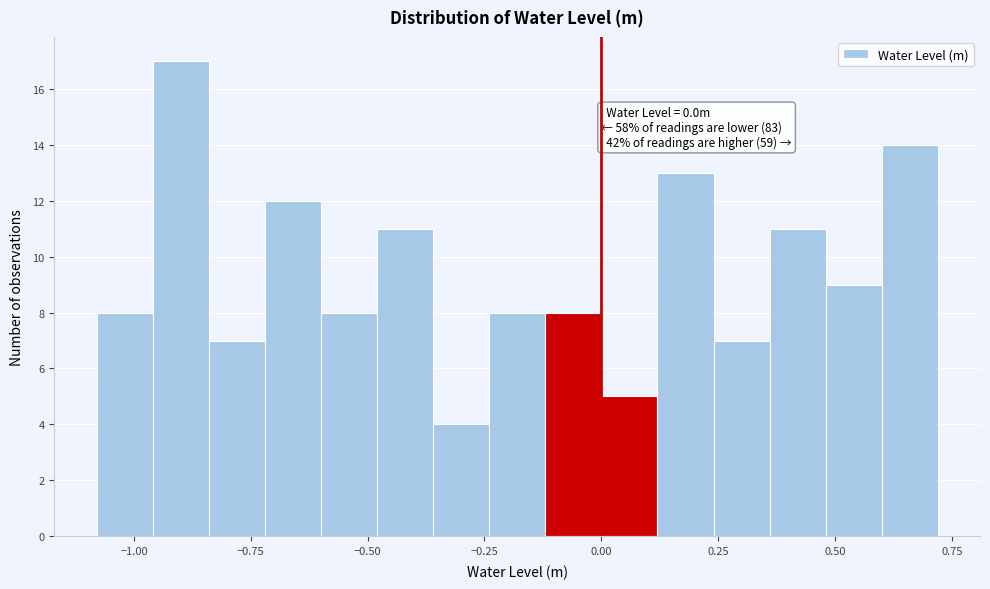

Around what value on the x-axis is the tallest bar? Give the approximate position of its centre, as read against the axis.

-0.90